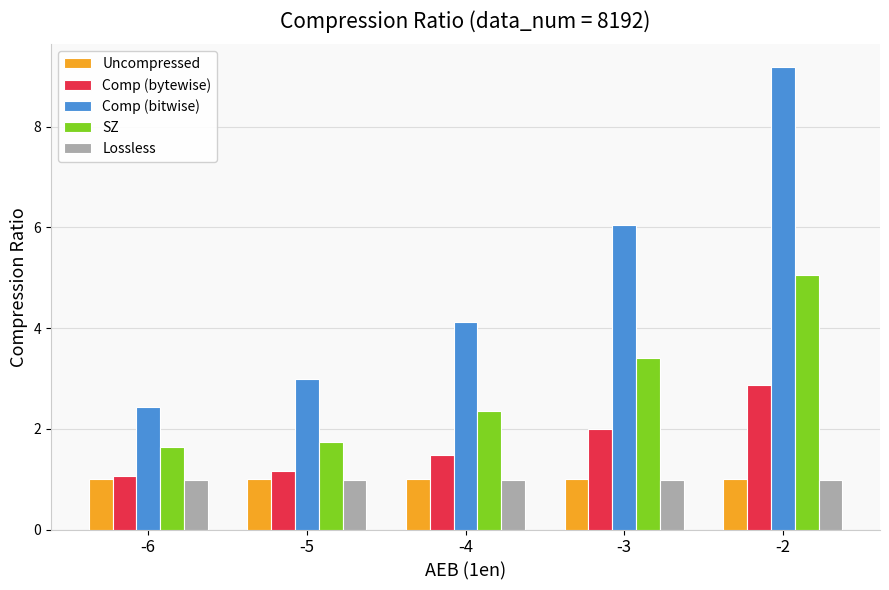

The value of Lossless at -3 is 0.5. True or false?

False